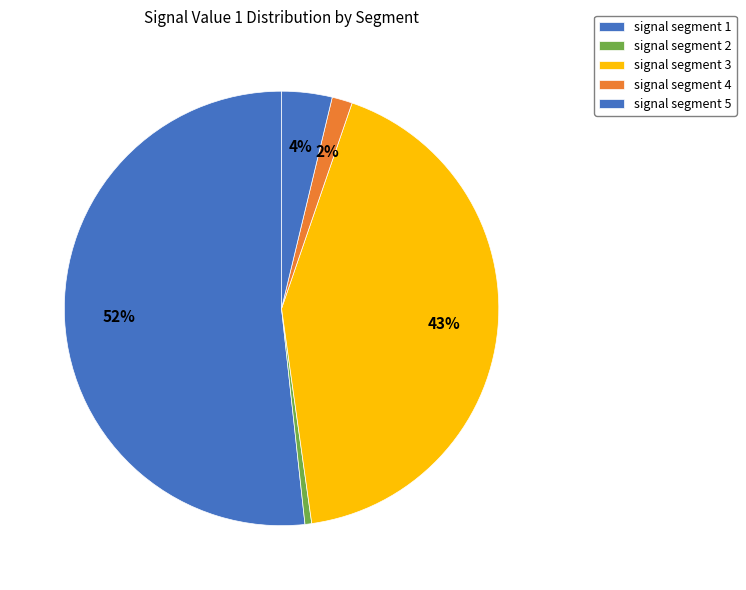

Which category accounts for the majority?

signal segment 1